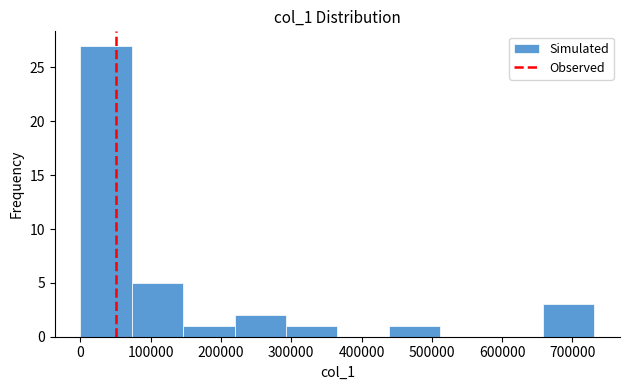

Which range on the x-axis has the tallest bar?

0 to 70000